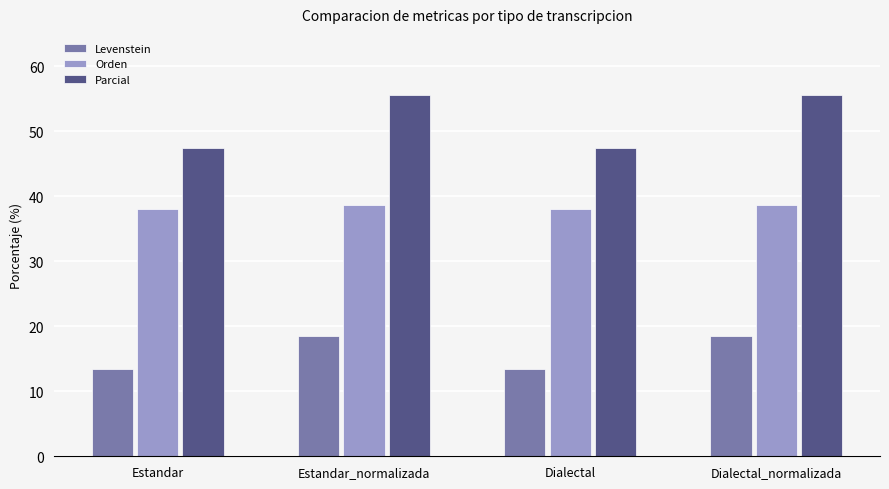

How many categories are shown in the chart?

4